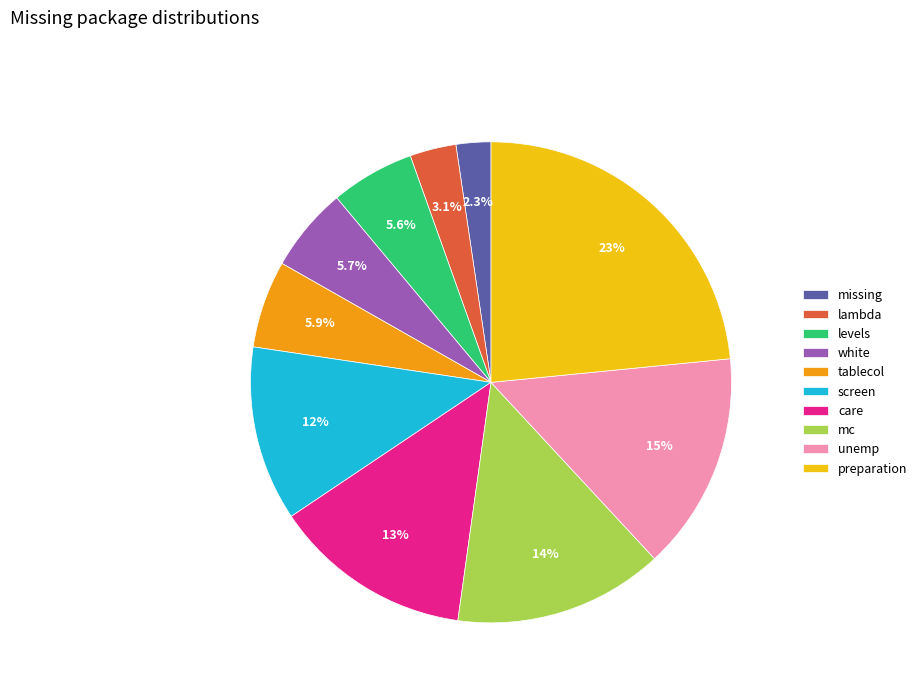

Does unemp represent more than half of the total?

No